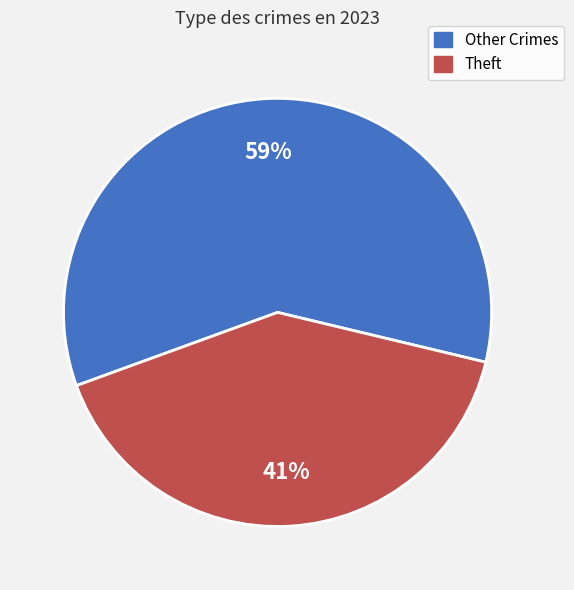

Is there any slice that represents more than half of the pie?

Yes